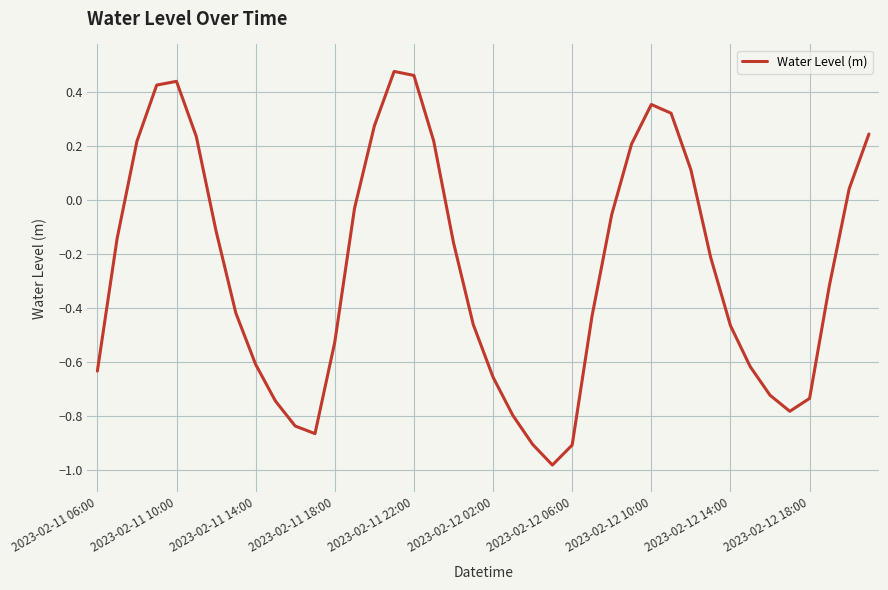

Reading left to right, transcribe all the data shown in this chart.

-0.6	-0.1	0.2	0.4	0.4	0.2	-0.1	-0.4	-0.6	-0.7	-0.8	-0.9	-0.5	-0.0	0.3	0.5	0.5	0.2	-0.2	-0.5	-0.7	-0.8	-0.9	-1.0	-0.9	-0.4	-0.1	0.2	0.4	0.3	0.1	-0.2	-0.5	-0.6	-0.7	-0.8	-0.7	-0.3	0.0	0.2